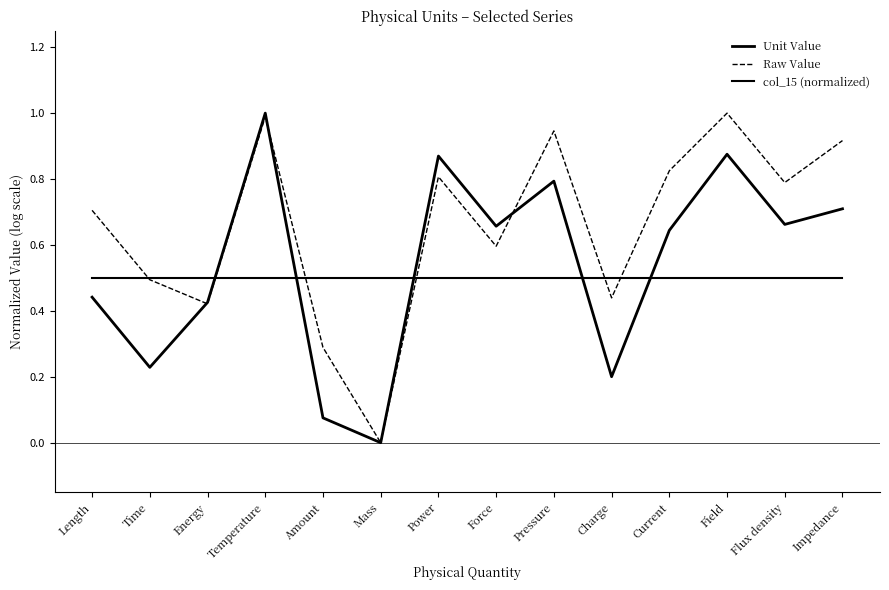

Is it true that col_15 (normalized) equals 0.5 at Power?

True